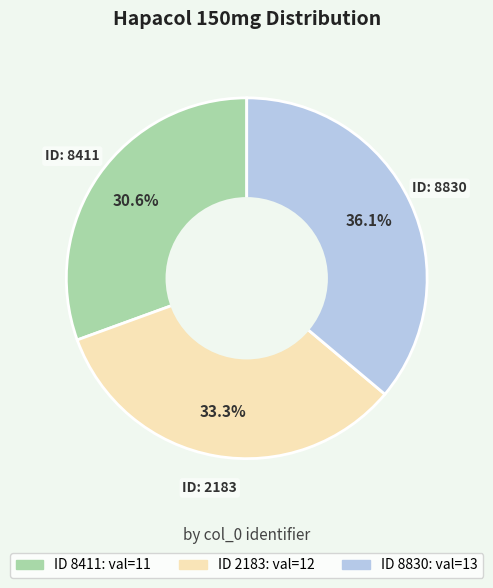

Is there any slice that represents more than half of the pie?

No